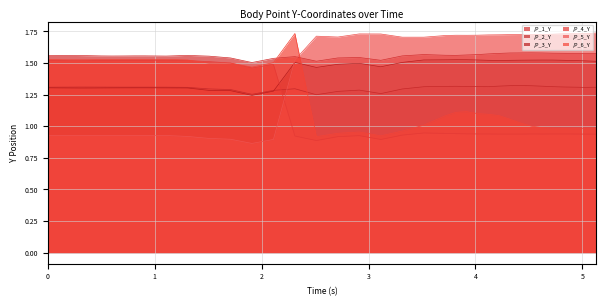

How many values in the /P_5_Y series exceed 1?

22